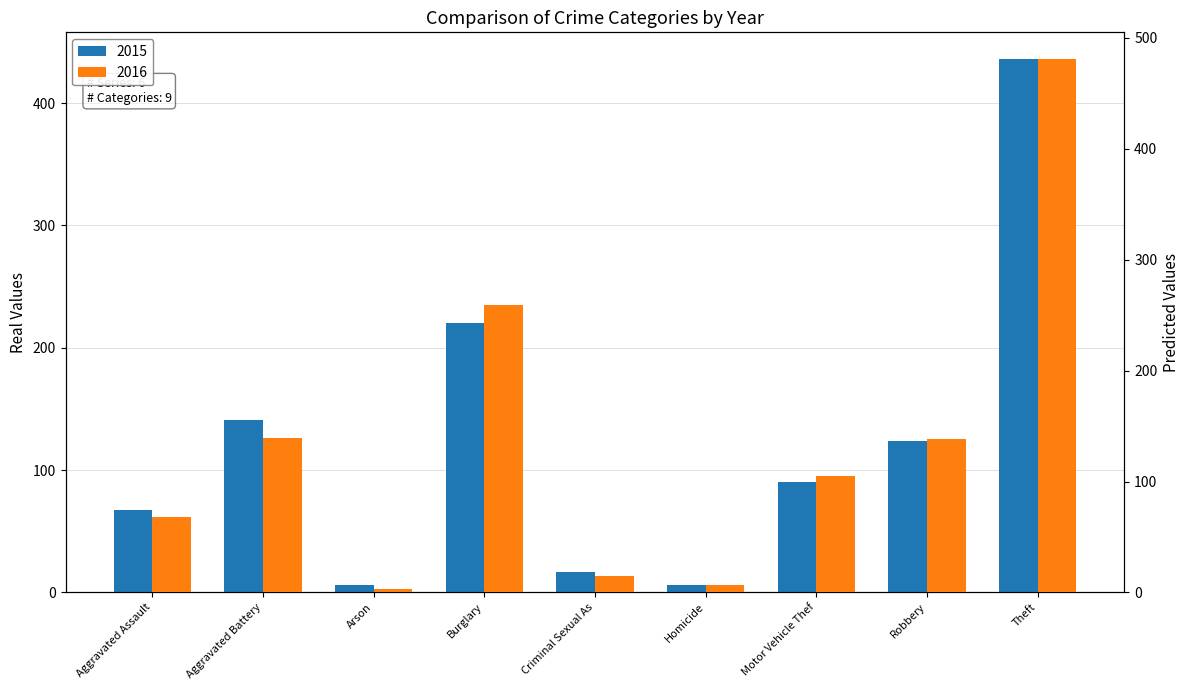

Between Theft and Arson, which is larger?

Theft